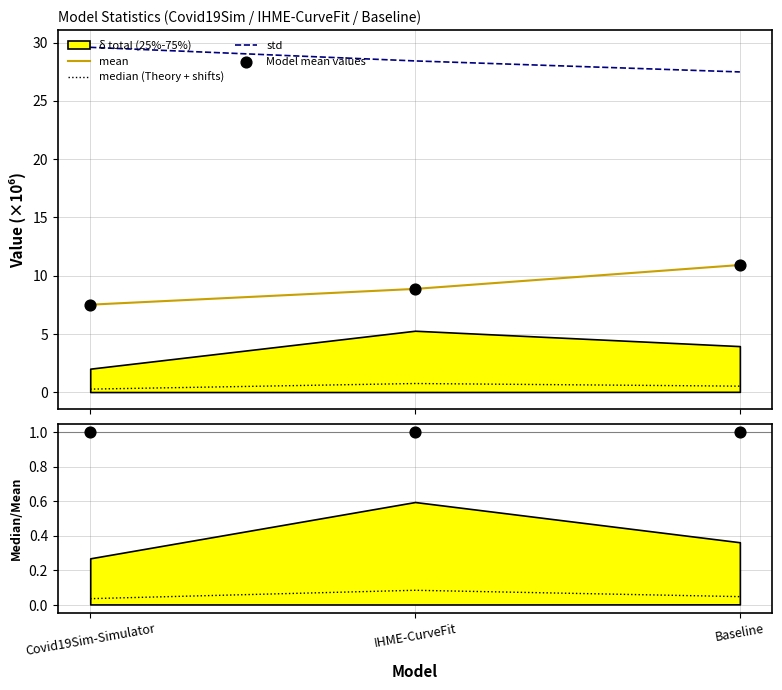

At which category is the sum across all series the highest?

Baseline